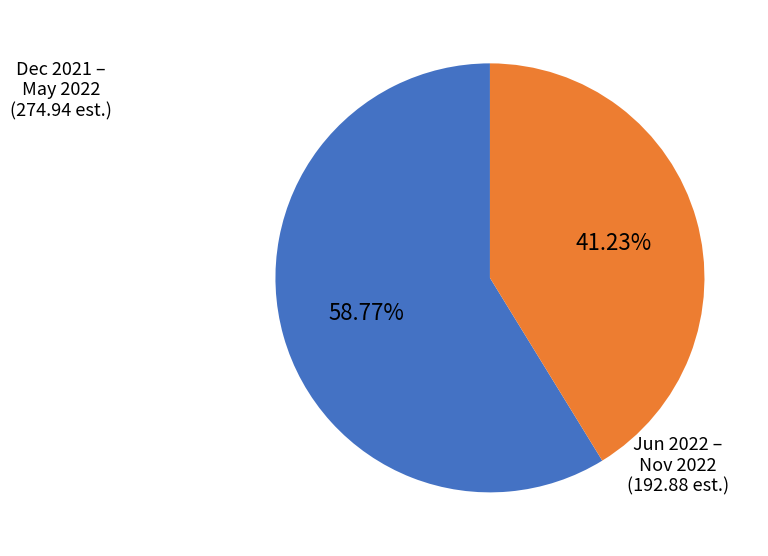

How many segments does this pie chart have?

2